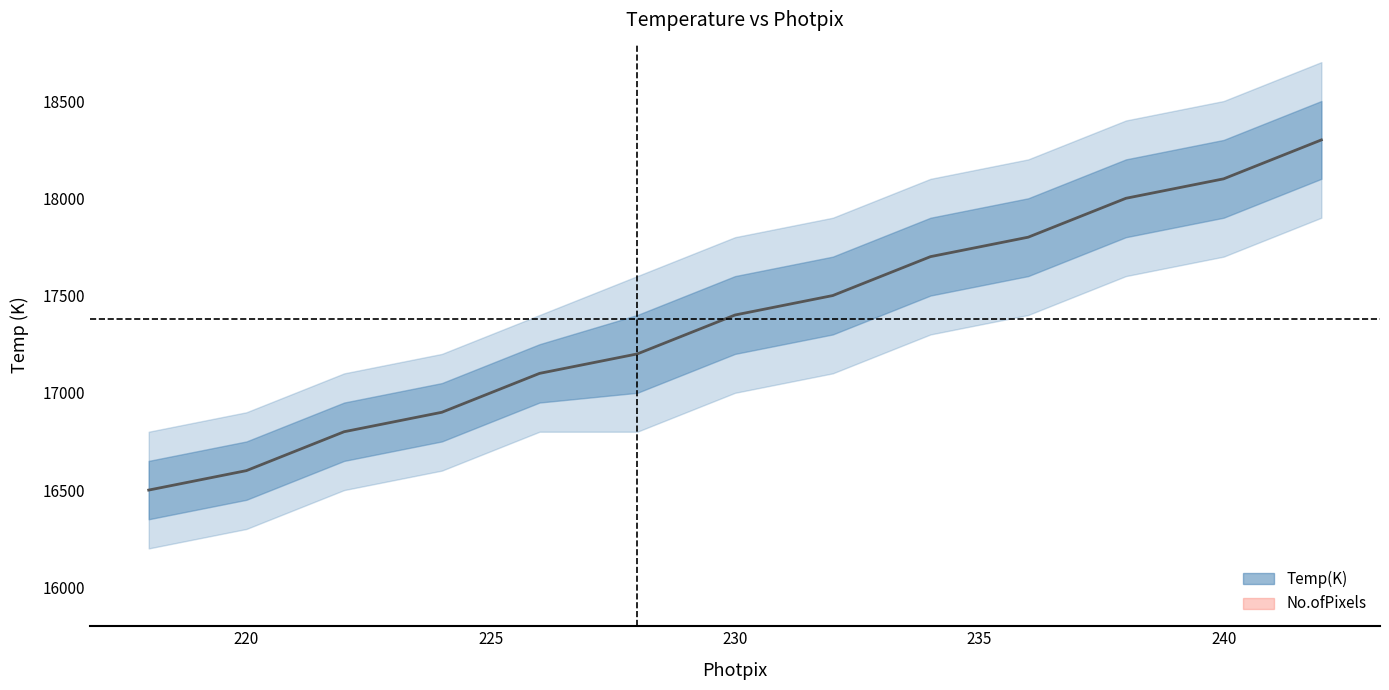

What is the smallest value displayed?

16200